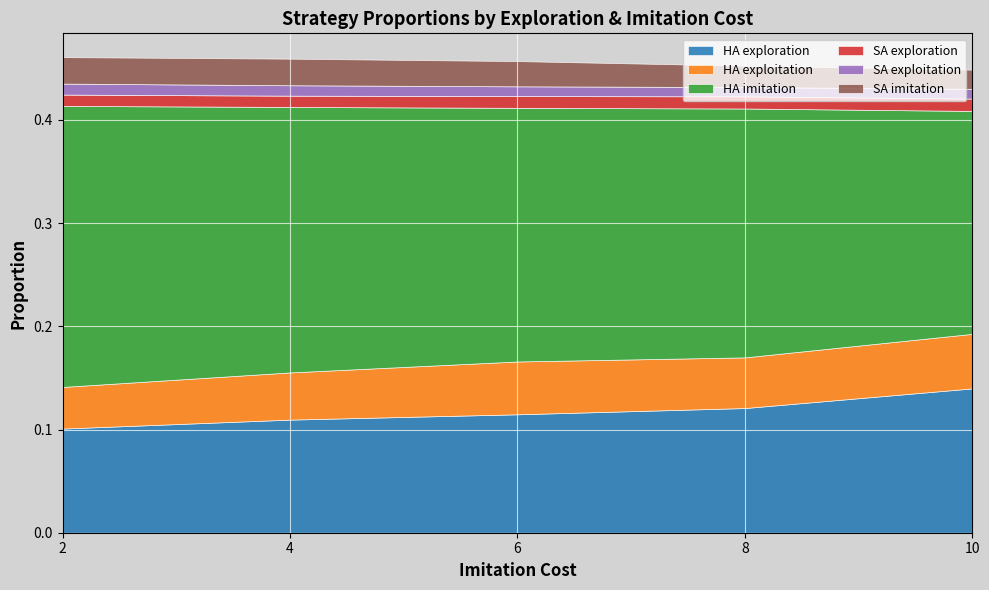

The value of HA exploration at 4 is 0.2. True or false?

False